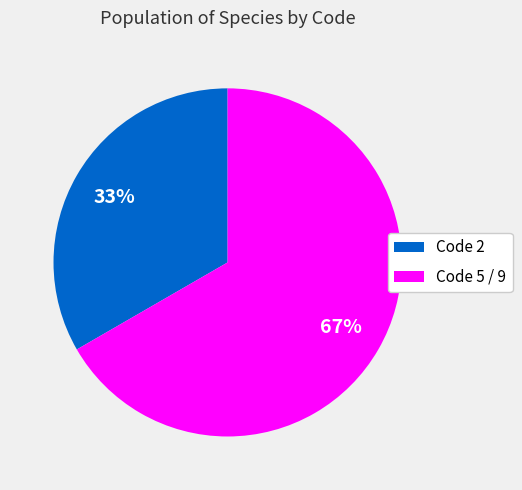

Is there any slice that represents more than half of the pie?

Yes